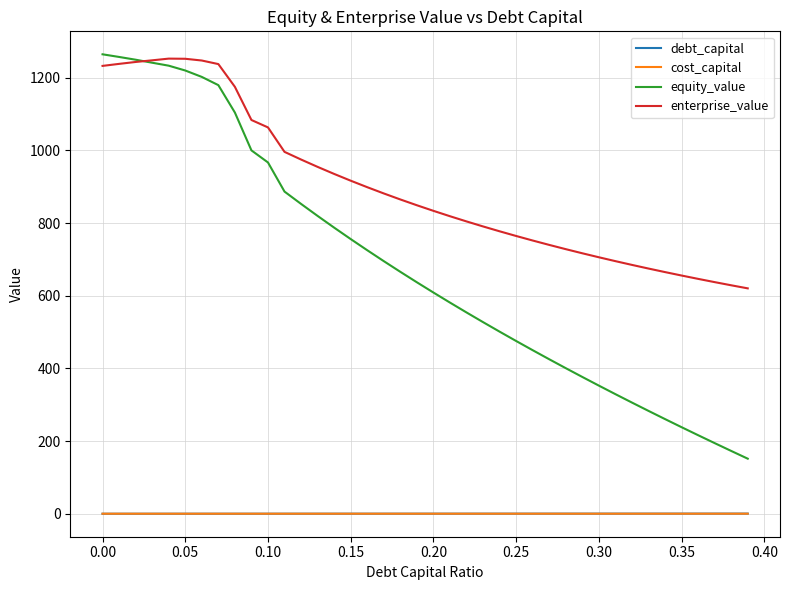

Which series has the largest total across all categories?

enterprise_value